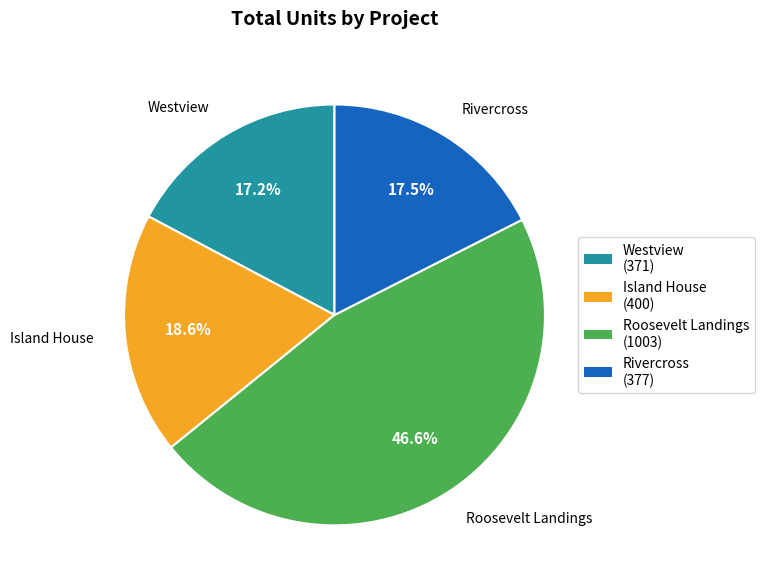

Which category has the biggest portion of the pie?

Roosevelt Landings